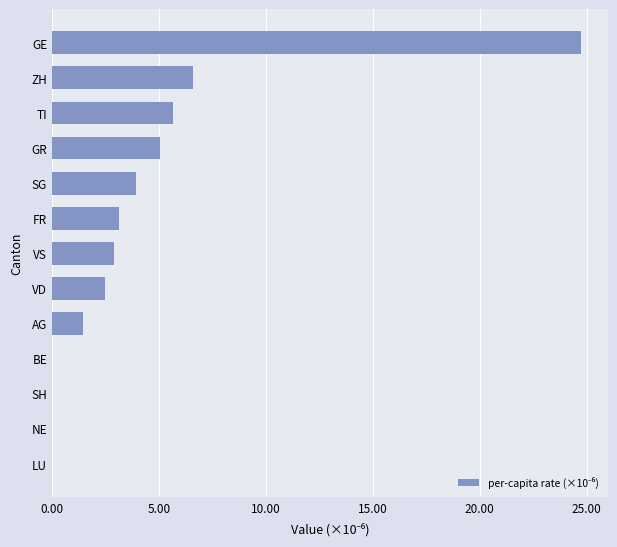

Where is the data nearest to the value 12?

ZH